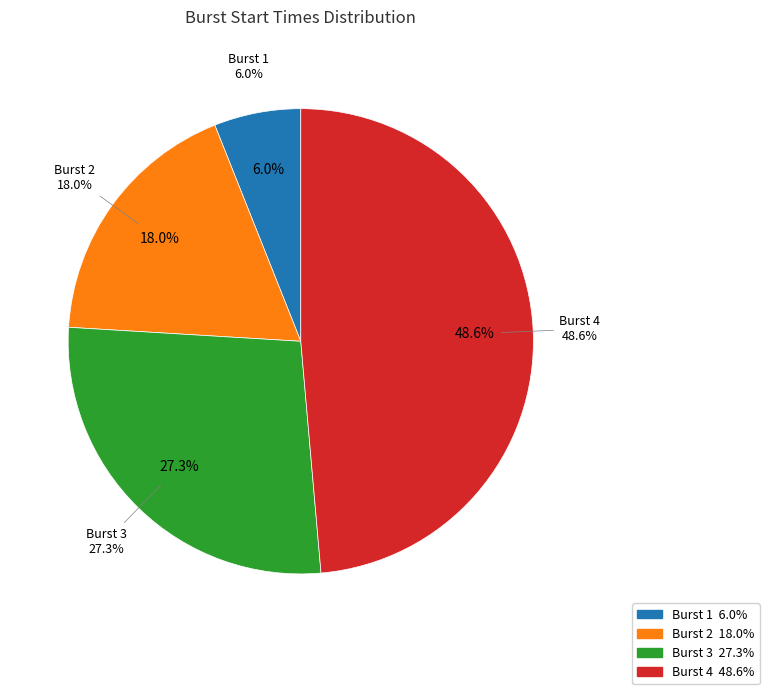

The Burst 3 slice represents 16% of the pie. True or false?

False